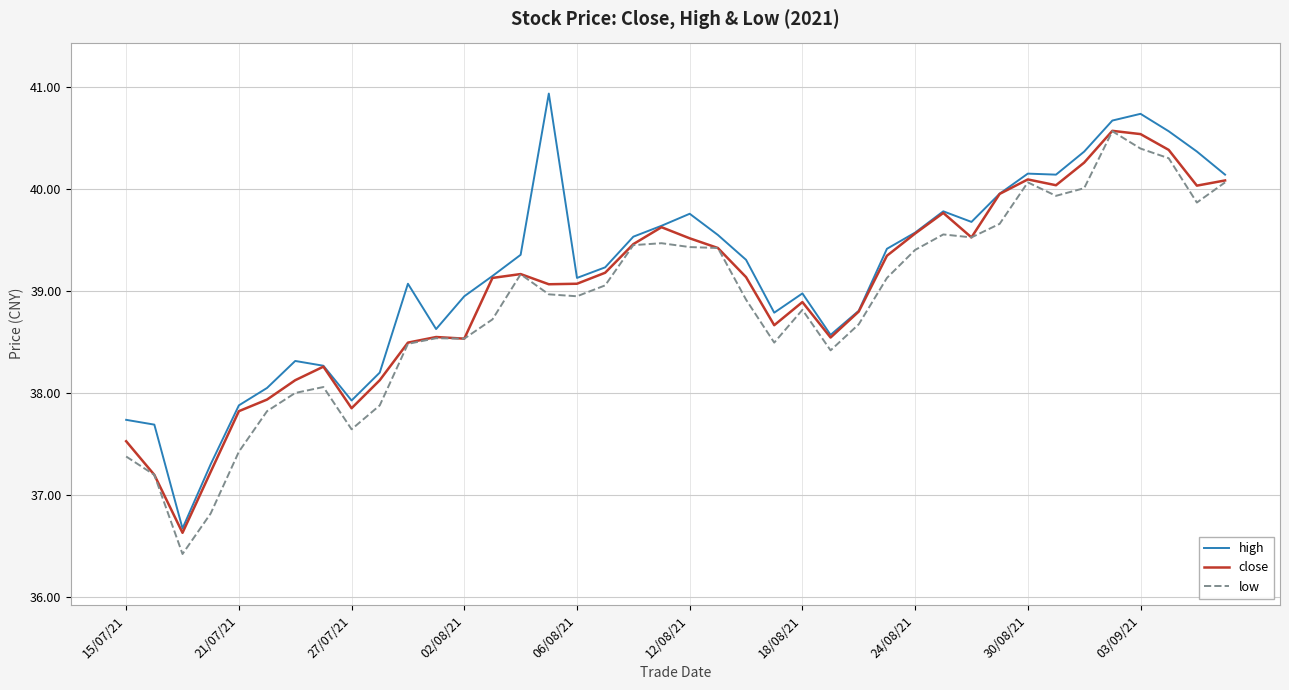

What is the maximum value for high?

40.9